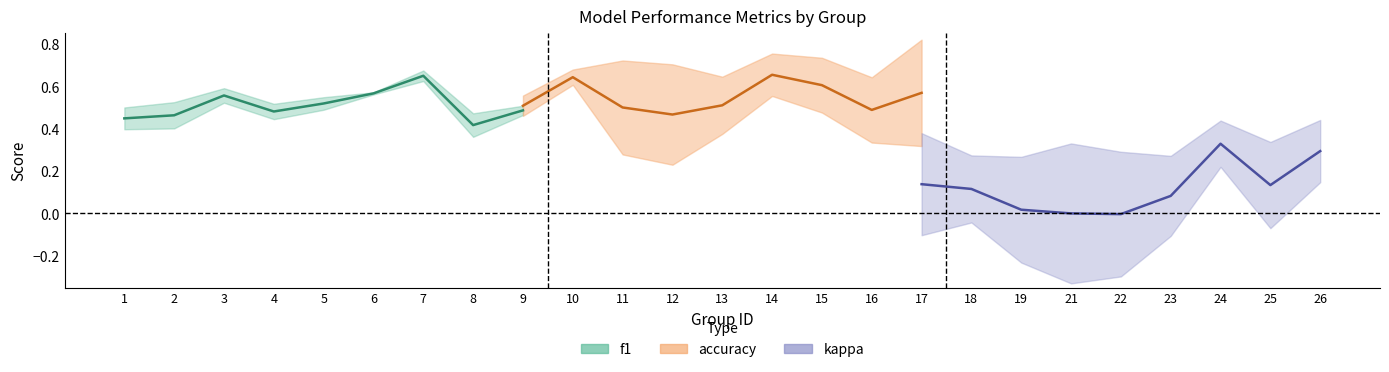

Is the value of f1 at 25 greater than the value of kappa at 23?

Yes